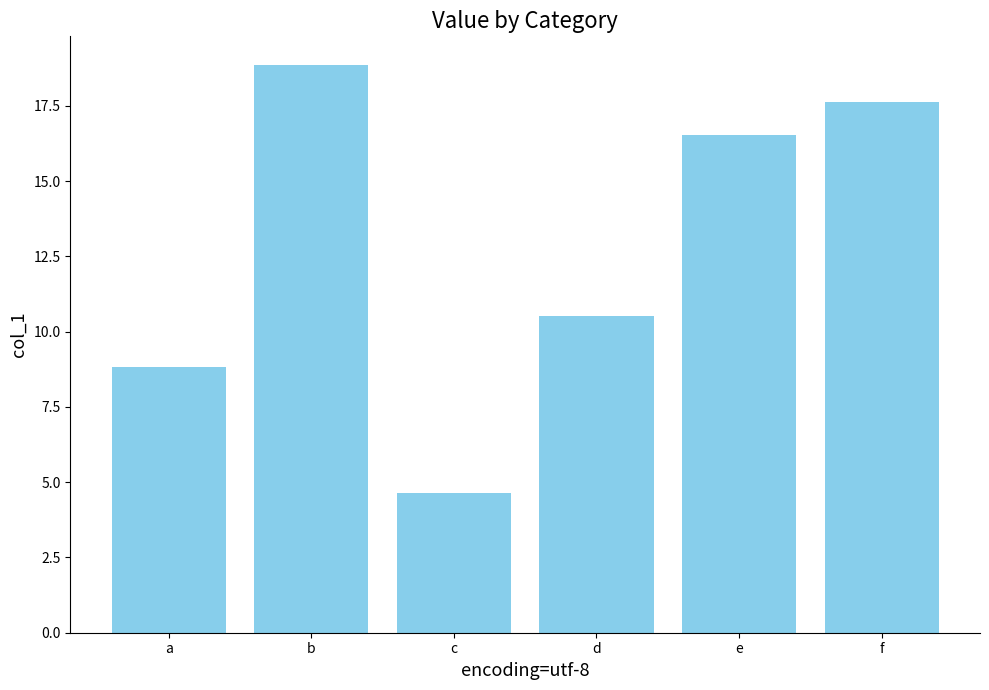

List the labels in order of value, smallest first.

c, a, d, e, f, b